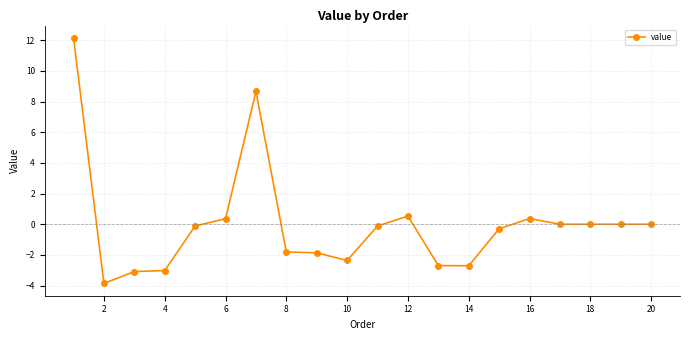

What is the value of the 6th point from the left?

0.4